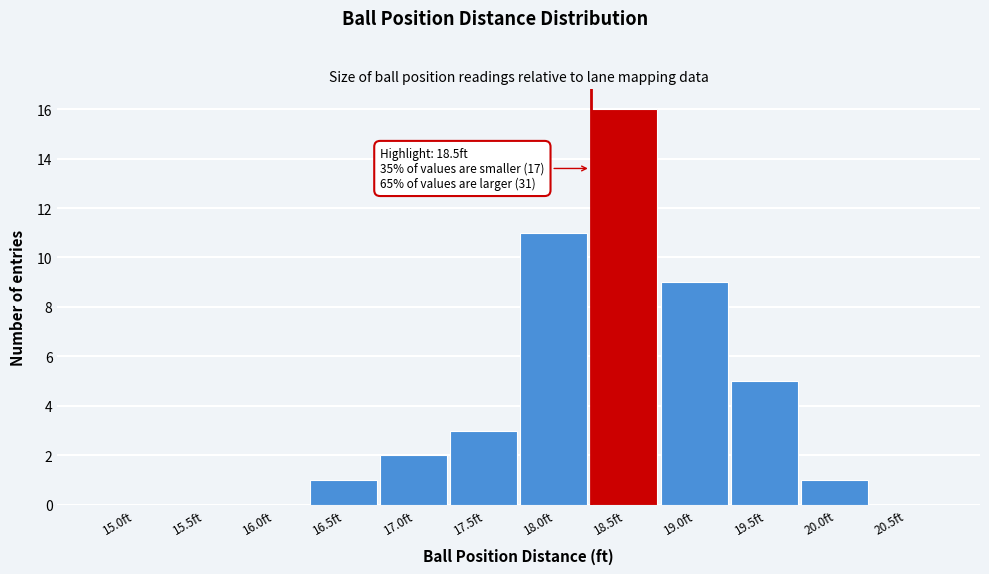

Reading right to left, transcribe all the data shown in this chart.

20.5ft=0	20.0ft=1	19.5ft=5	19.0ft=9	18.5ft=16	18.0ft=11	17.5ft=3	17.0ft=2	16.5ft=1	16.0ft=0	15.5ft=0	15.0ft=0